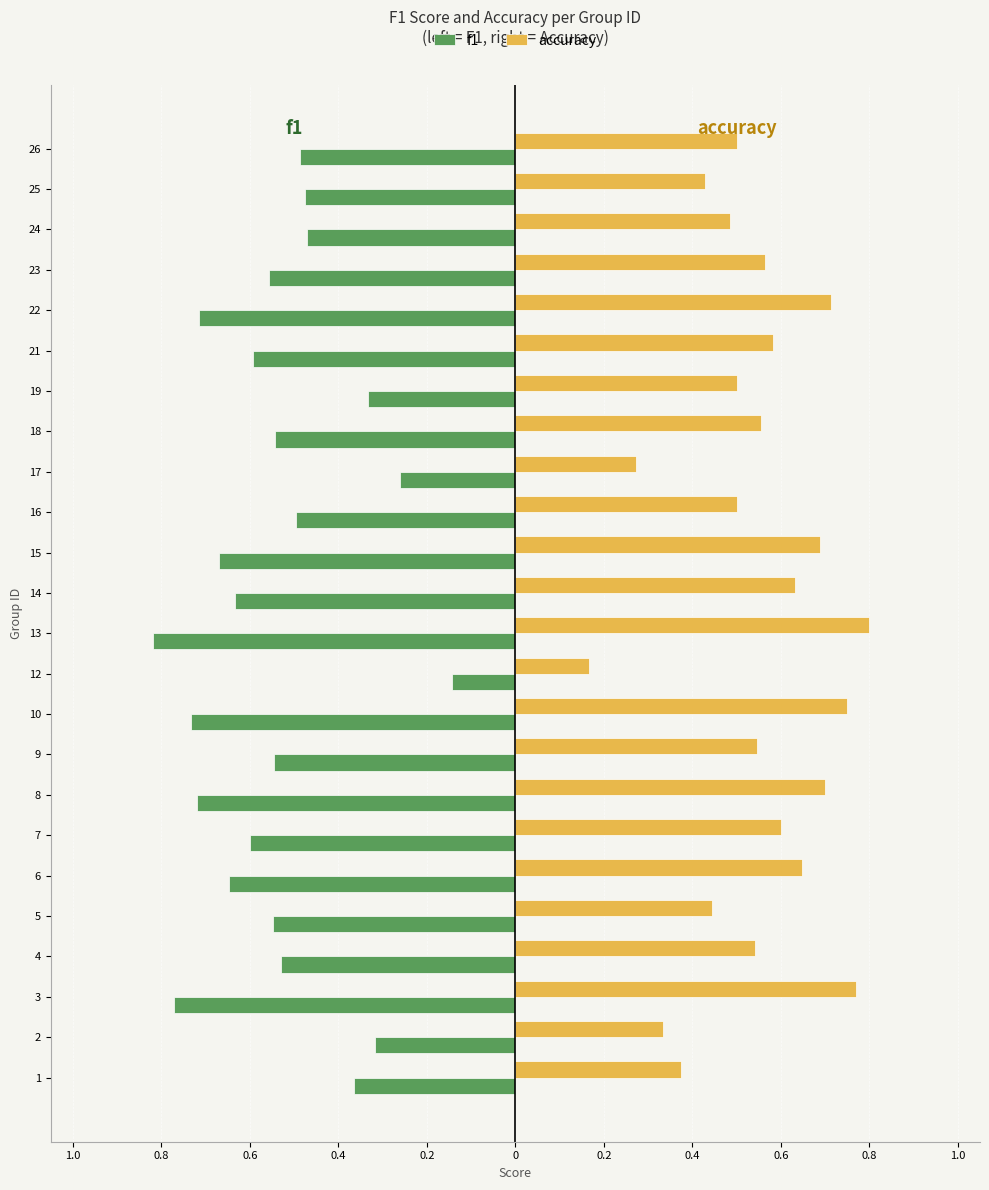

What are all the series names shown in the legend?

f1, accuracy